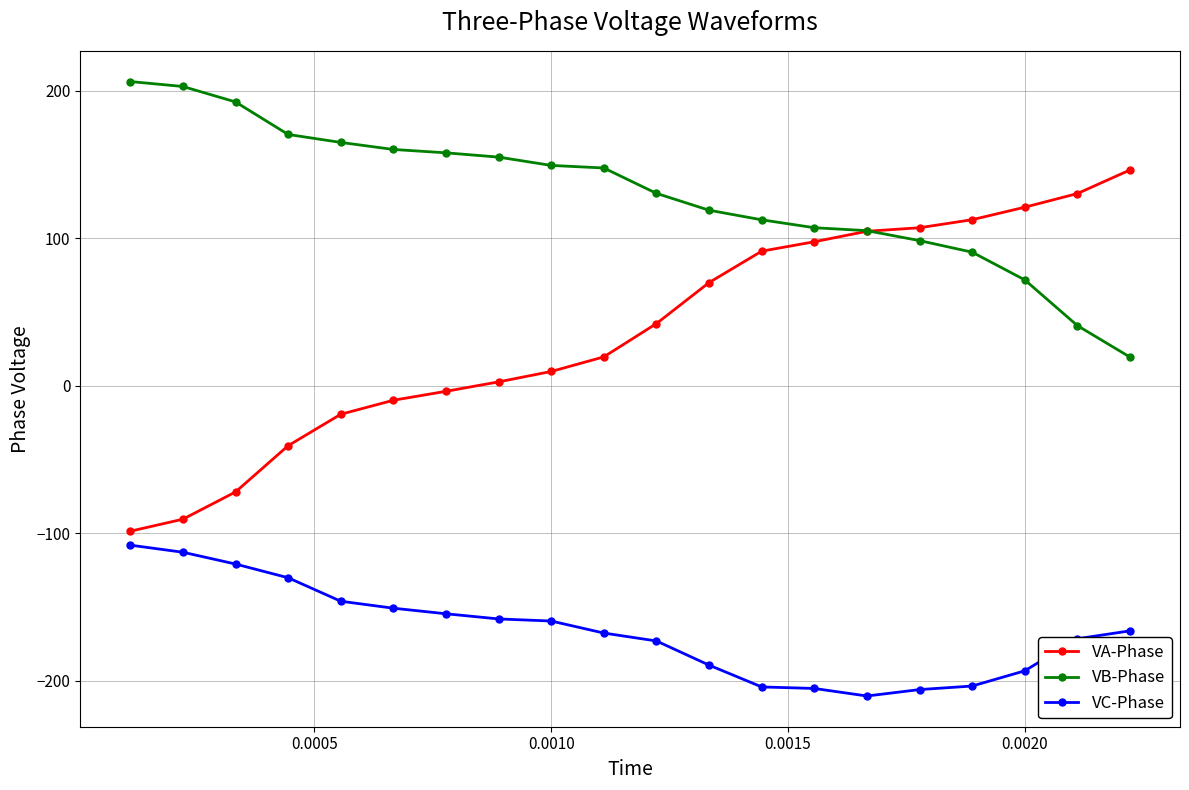

What is the value of the VB-Phase point at the 18th from the left?

71.9